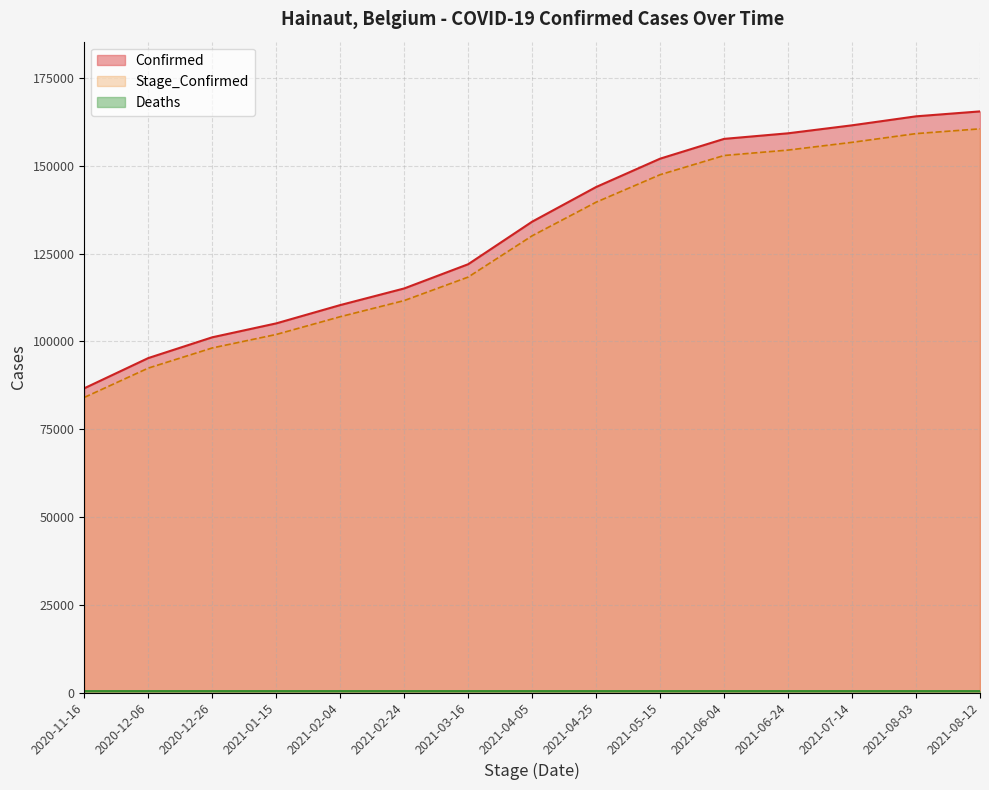

The Confirmed series shows 35429.2 at 2020-11-16. True or false?

False